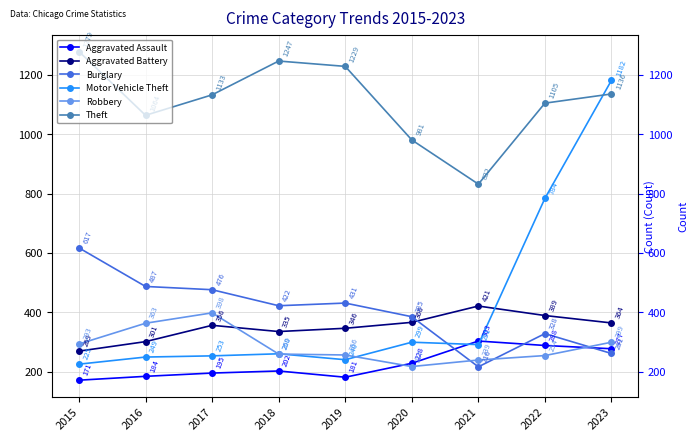

True or false: Theft and Robbery intersect in this chart.

False